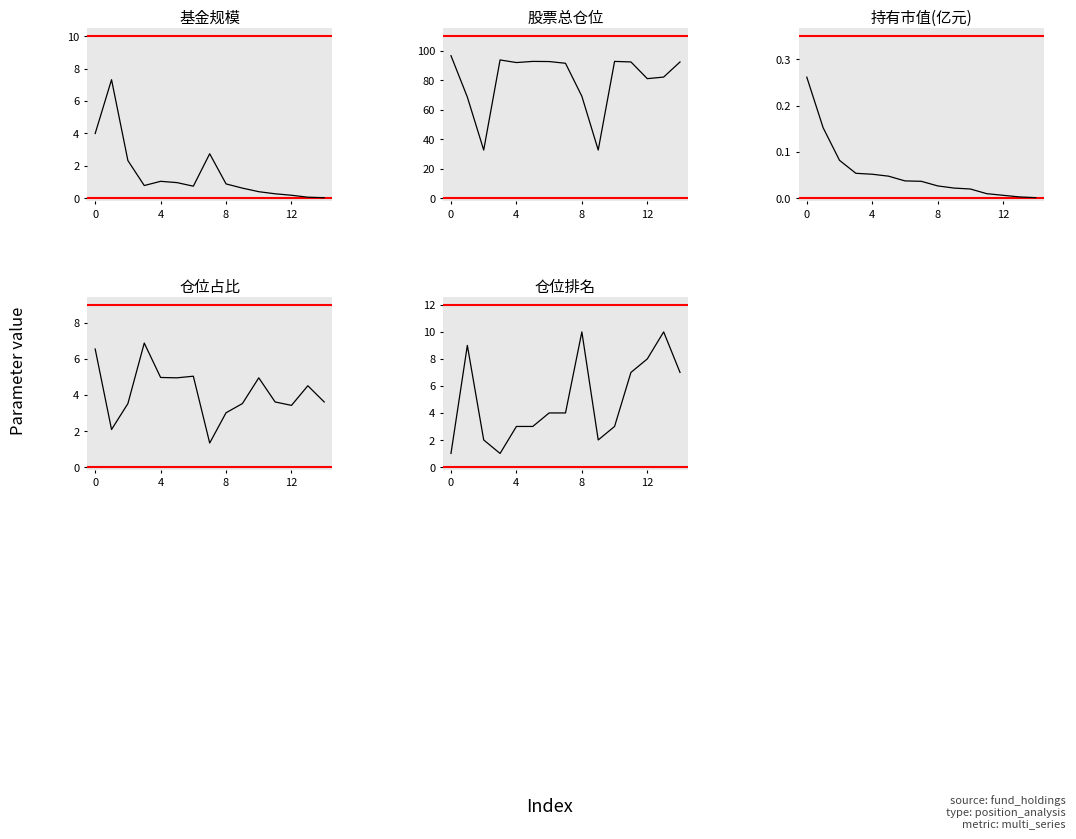

Which series changed the most between 4 and 14?

仓位排名